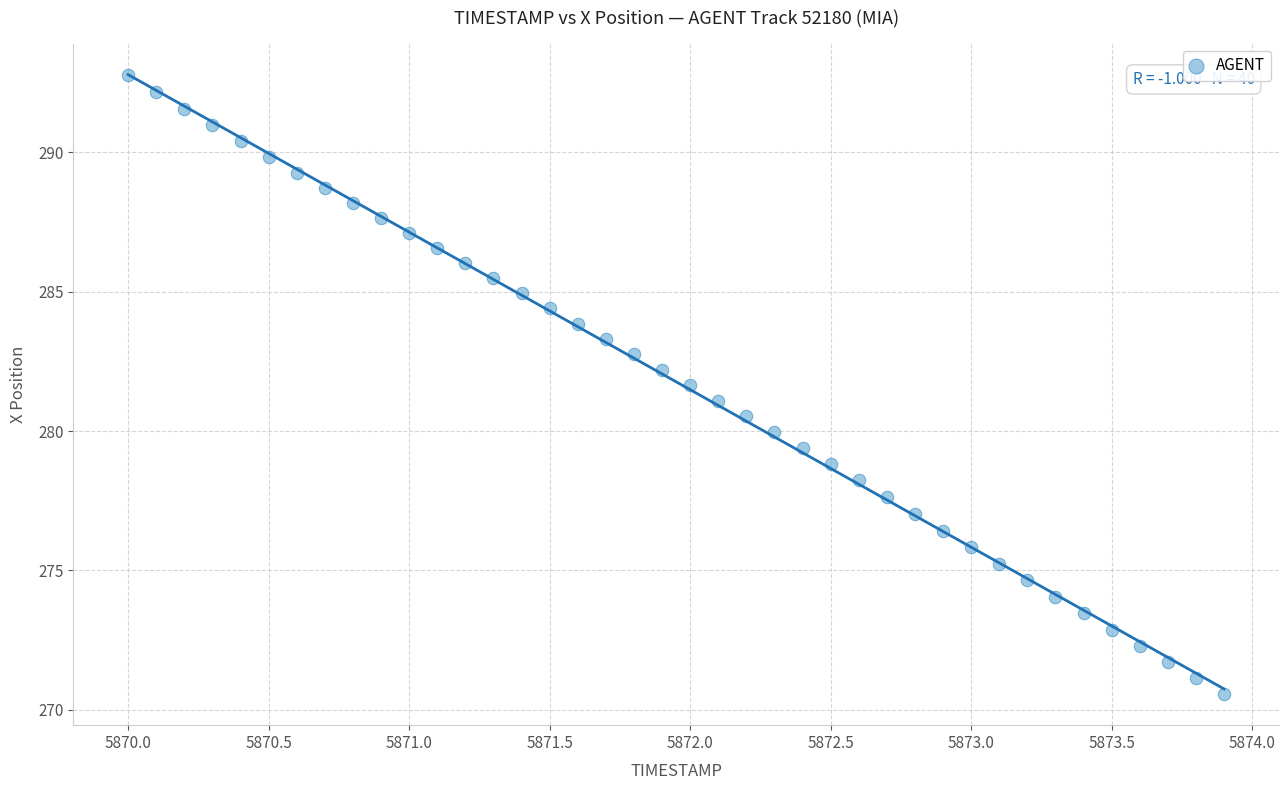

What is the range of Y values (max minus min)?

22.2